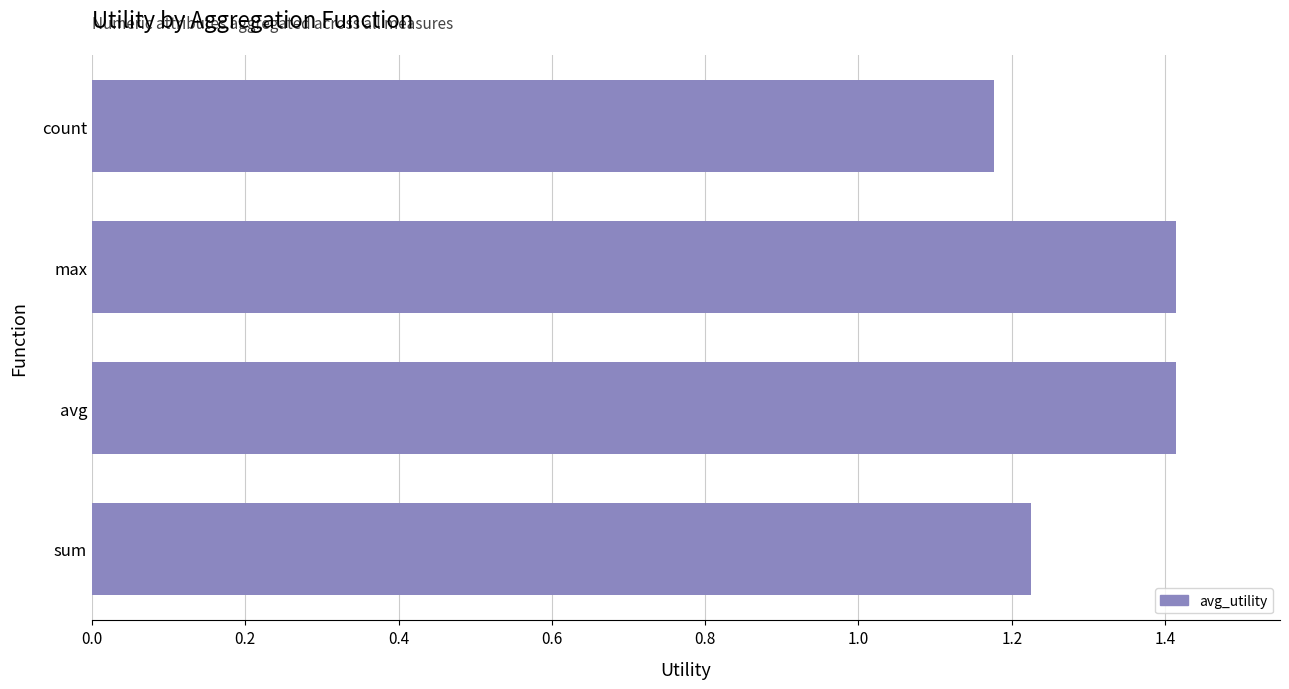

Read the value at max.

1.4